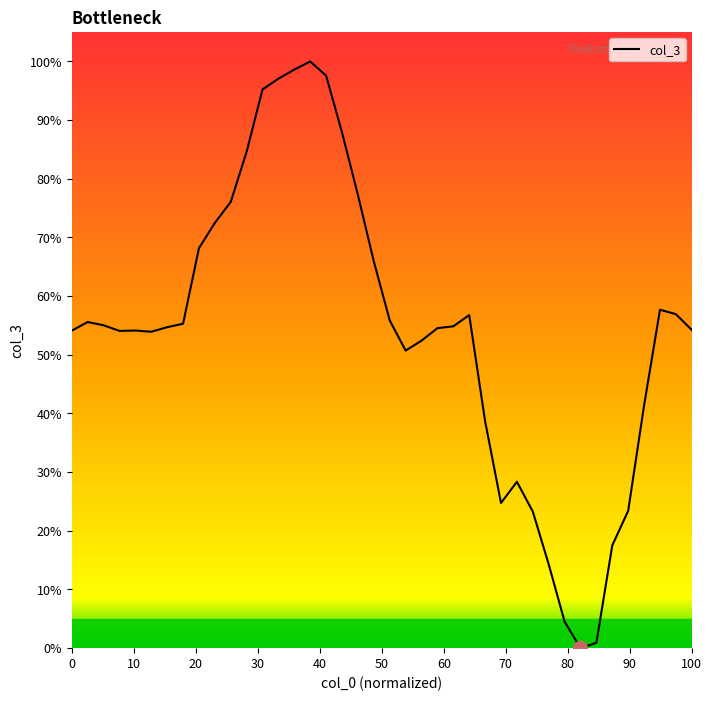

What is the difference between the maximum and minimum values?

100.0